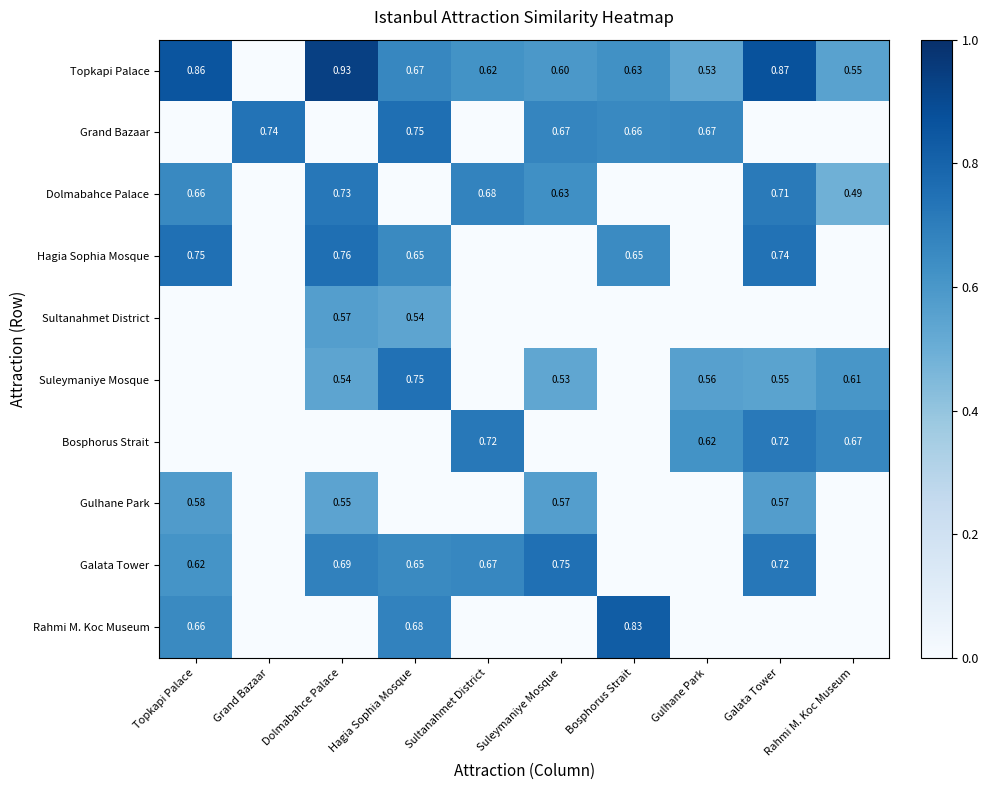

What is the sum of all Sultanahmet District values?

1.1